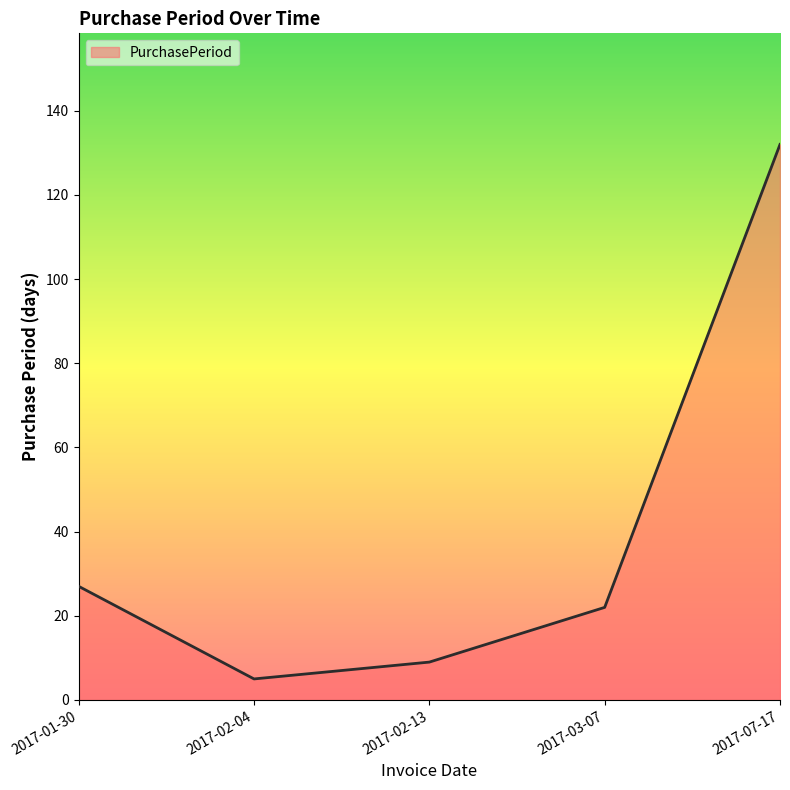

What is the average value?

39